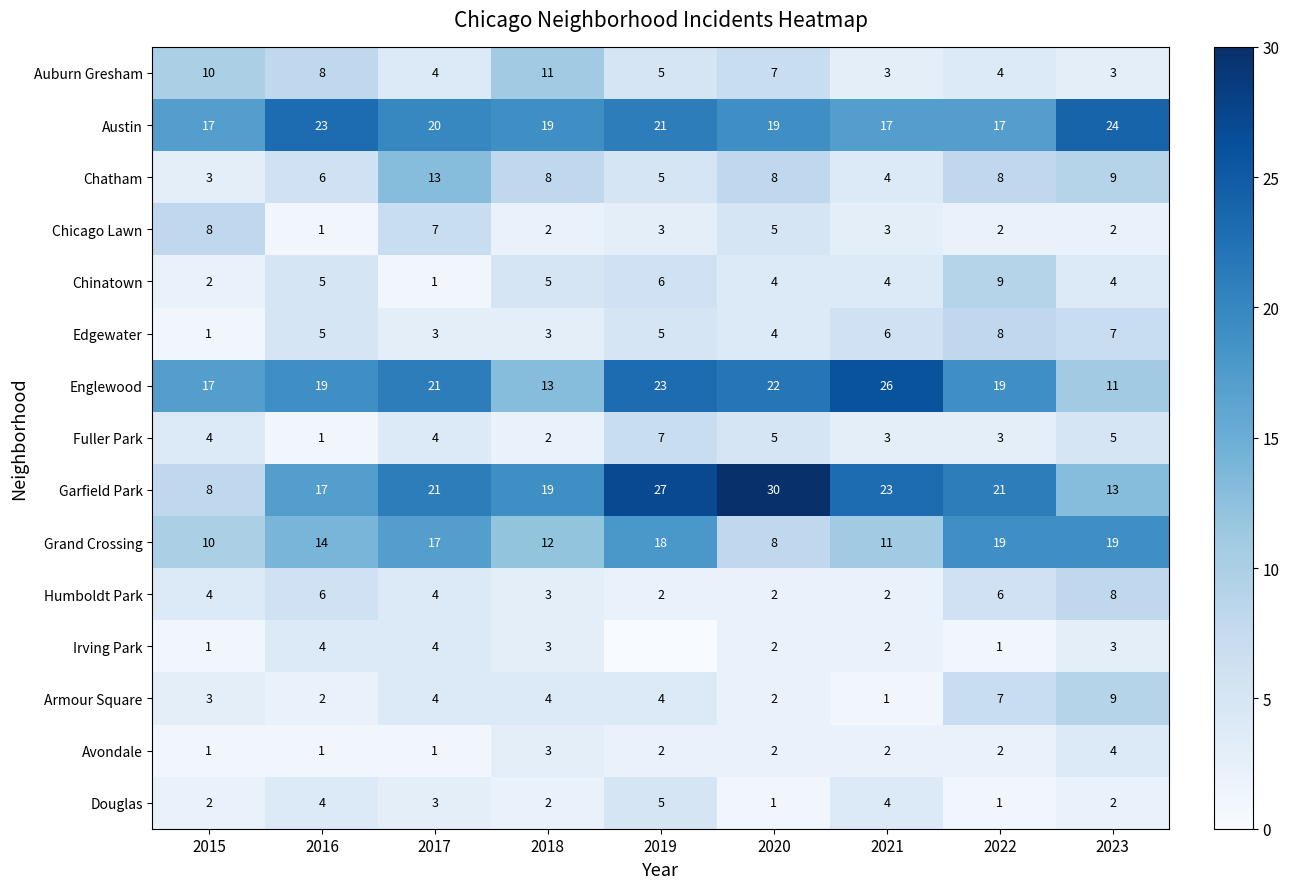

At which category does the chart reach its peak across all series?

2020